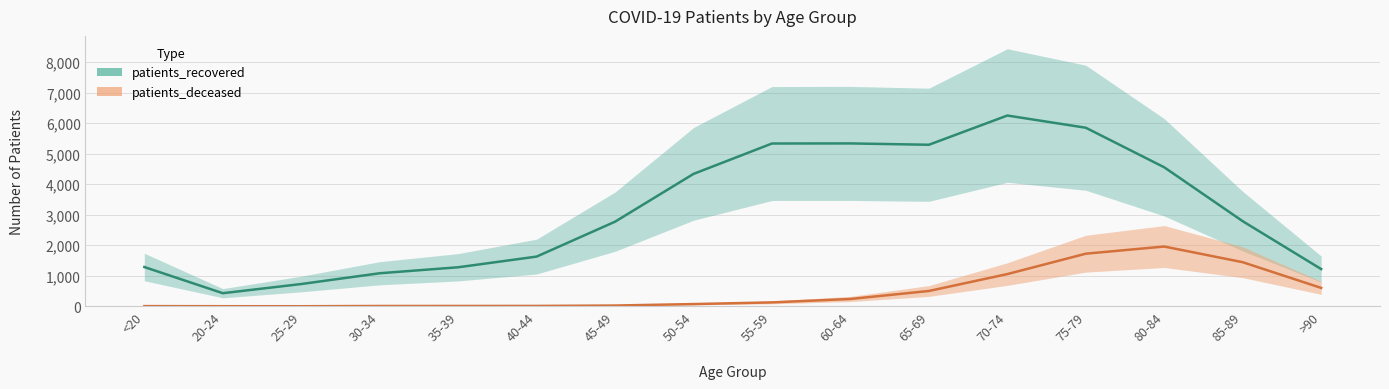

Does the chart display data point markers on the line(s)?

No